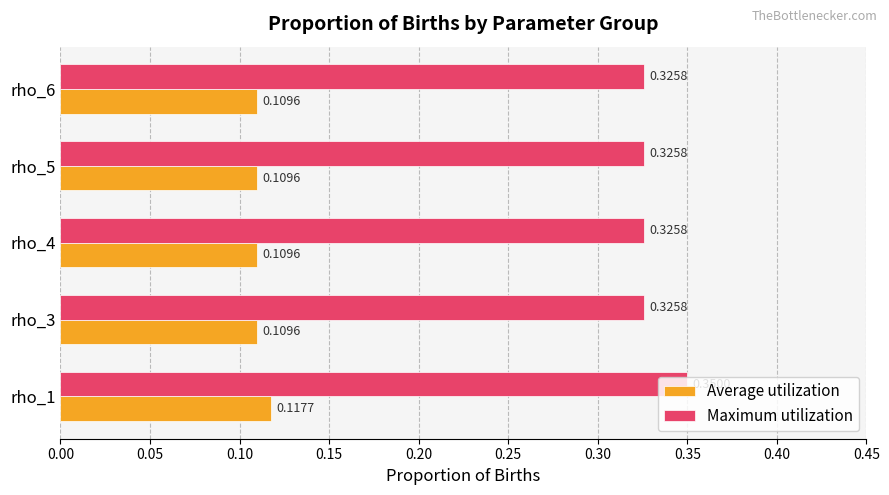

What is the total value across all series at rho_5?

0.4